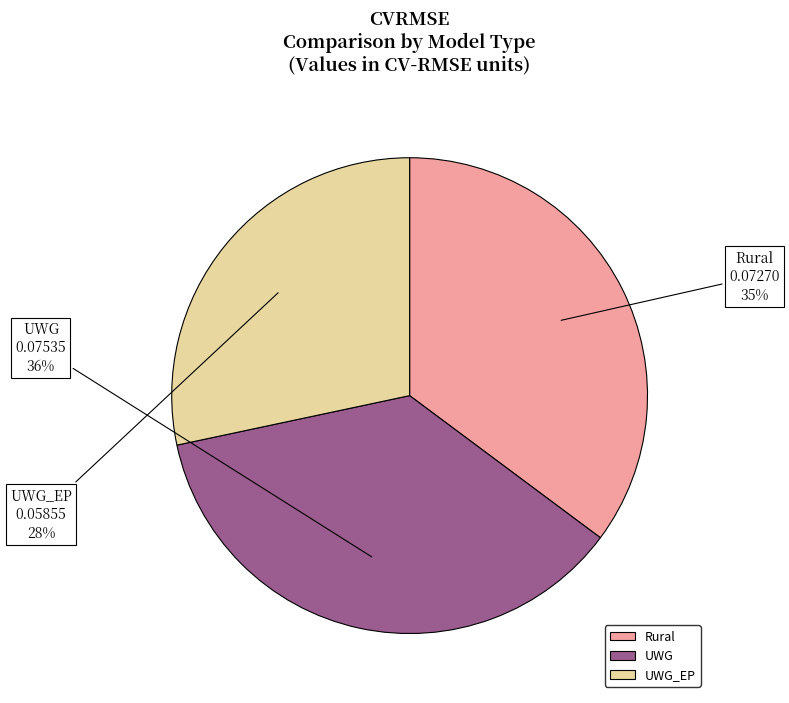

Rank the categories by value from highest to lowest.

UWG, Rural, UWG_EP